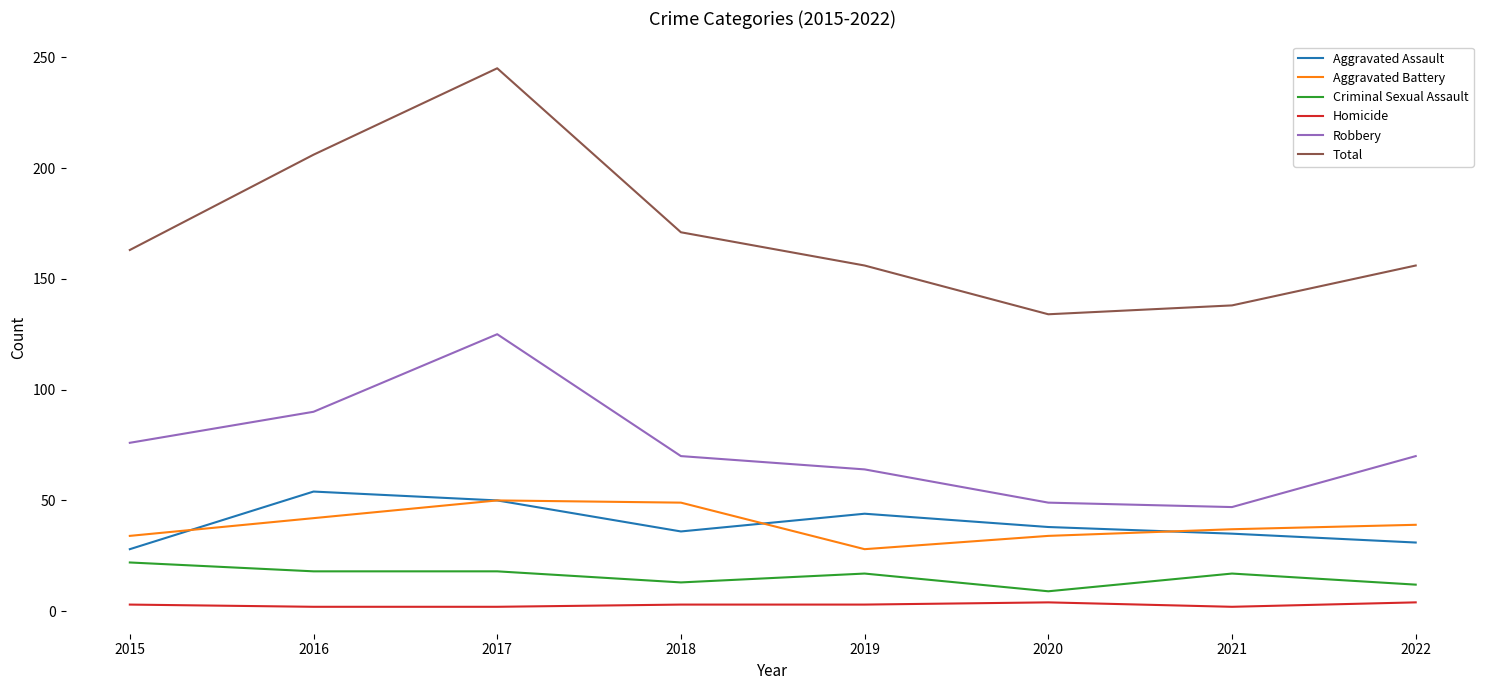

At 2020, list the series in order from smallest to largest.

Homicide, Criminal Sexual Assault, Aggravated Battery, Aggravated Assault, Robbery, Total